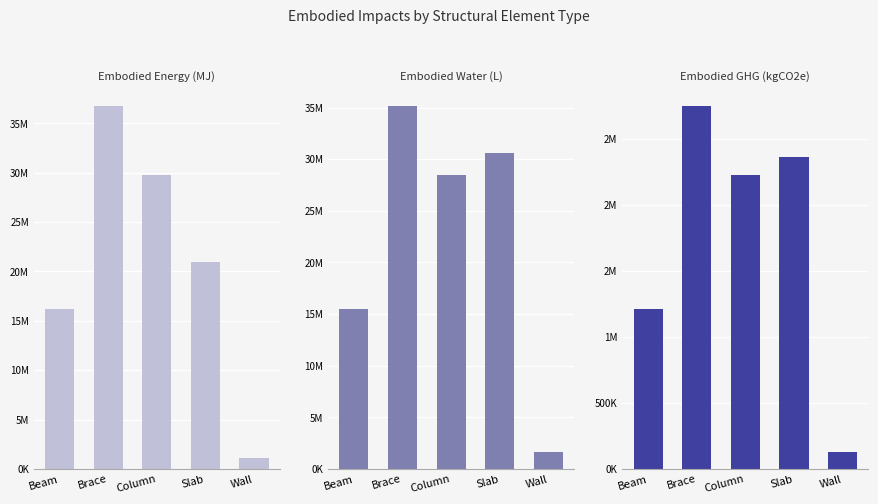

Does the chart contain stacked bars?

No